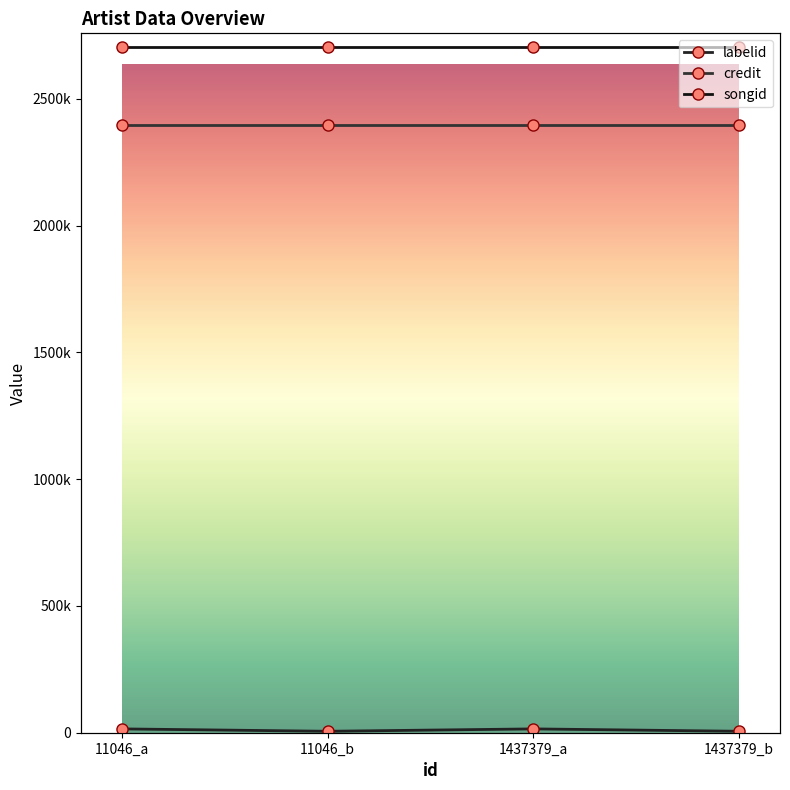

Reading right to left, what are all the values shown in this chart?

labelid: 5662	15073	5662	15073
credit: 2398650	2398650	2398650	2398650
songid: 2706163	2706163	2706163	2706163